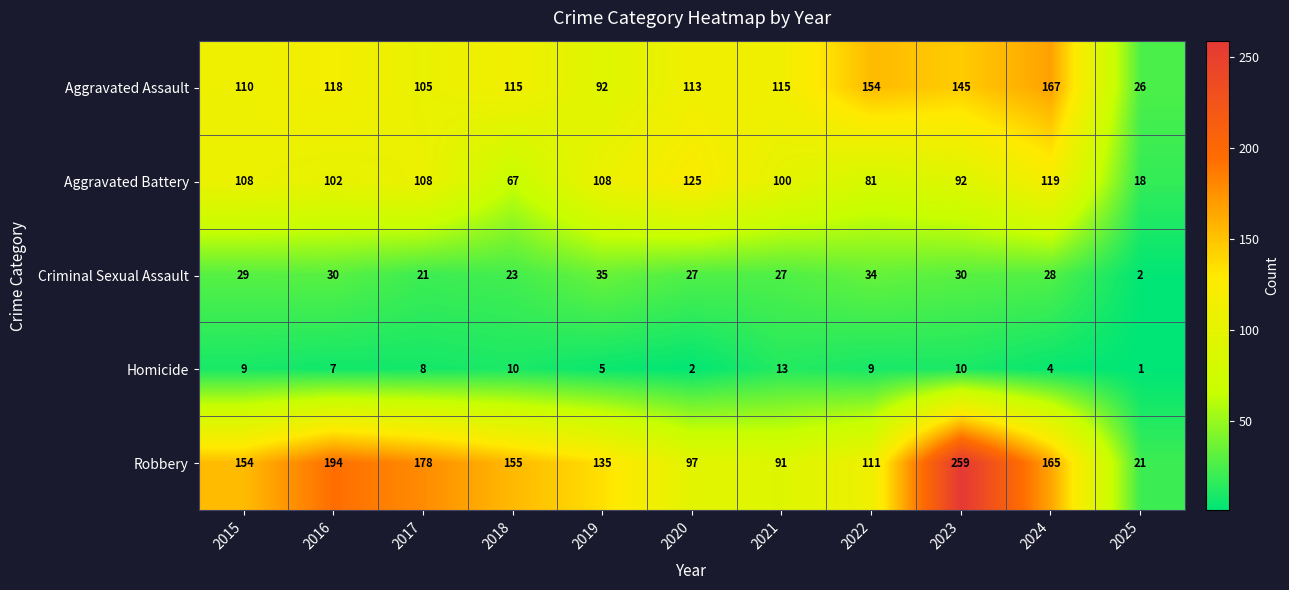

What is the difference between the second highest and second lowest values in the Homicide series?

8